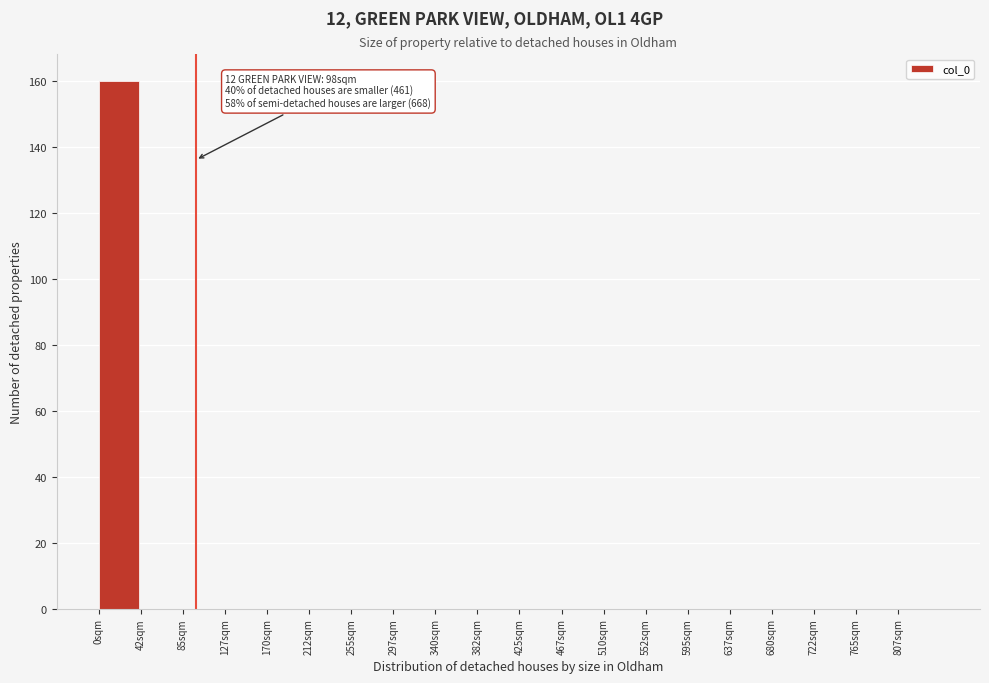

Which range on the x-axis has the tallest bar?

0.0 to 42.5